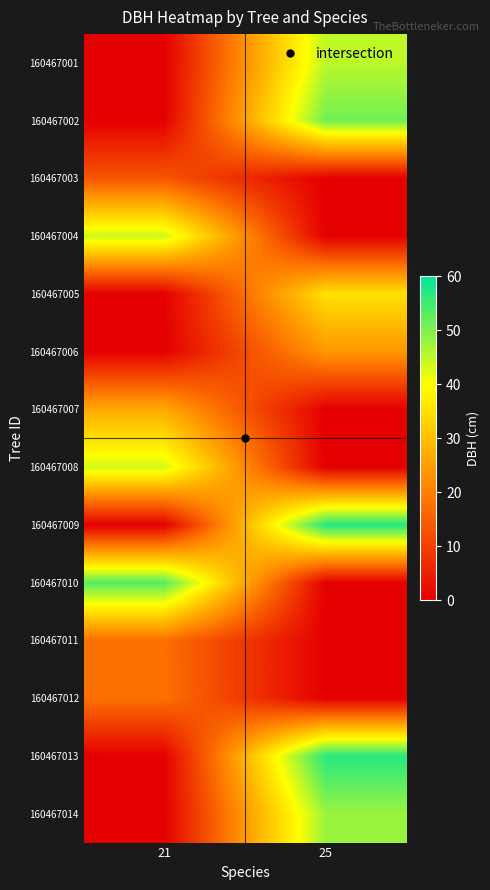

Which category has the lowest value across all series?

21